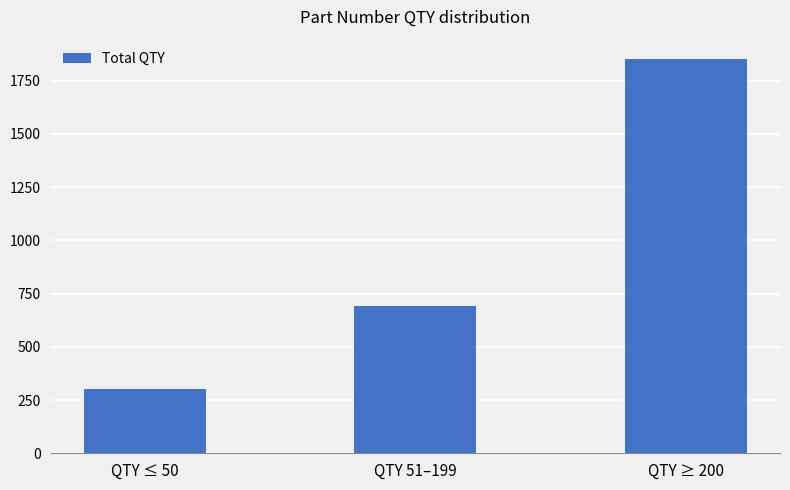

At which category does the chart reach its peak across all series?

QTY ≥ 200